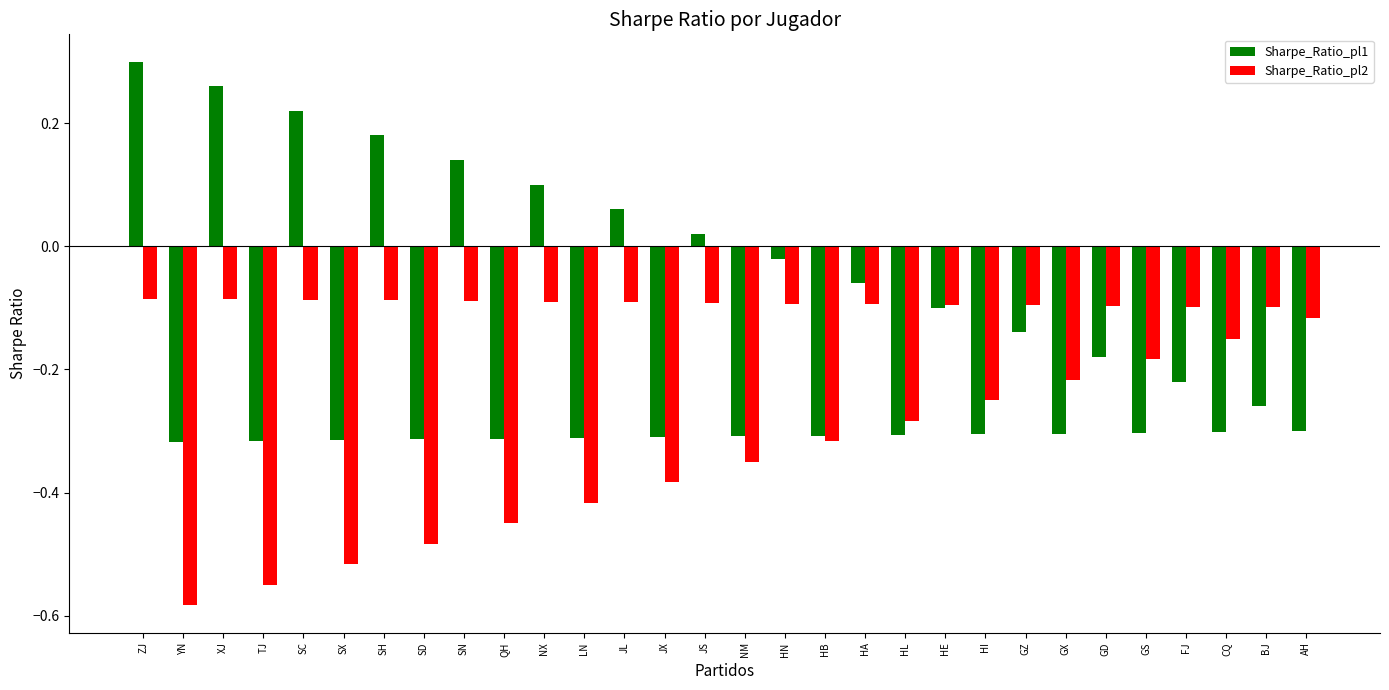

Which category has the highest value across all series?

ZJ